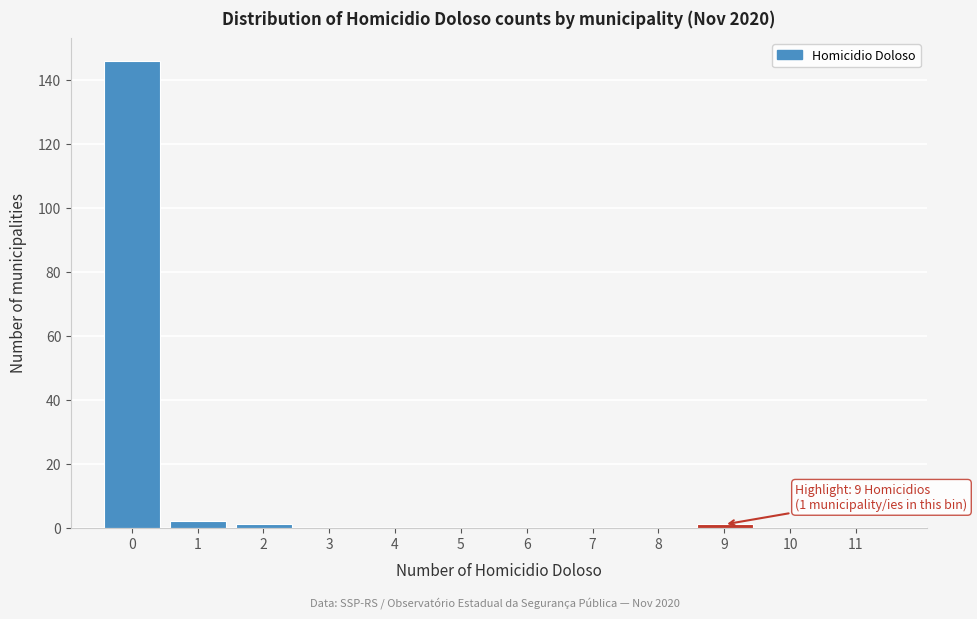

Reading right to left, list all the values displayed in this chart.

11=0	10=0	9=1	8=0	7=0	6=0	5=0	4=0	3=0	2=1	1=2	0=146